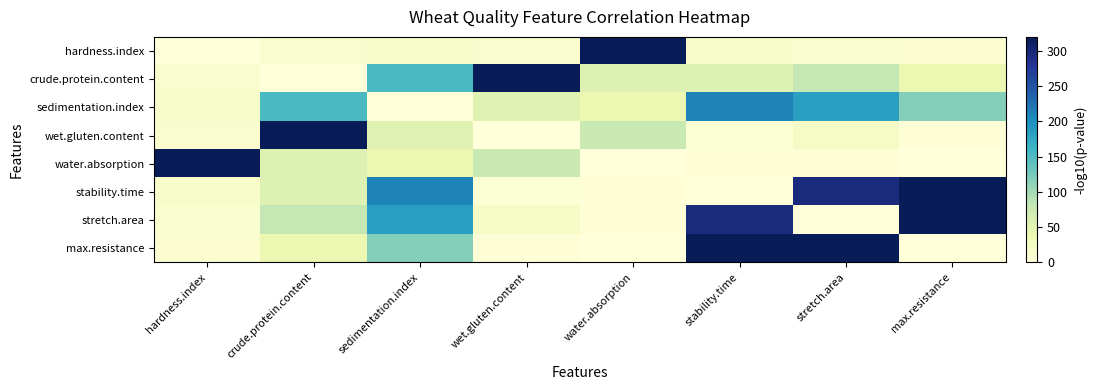

List the series in order of their peak value, lowest first.

sedimentation.index, hardness.index, crude.protein.content, wet.gluten.content, water.absorption, stability.time, stretch.area, max.resistance